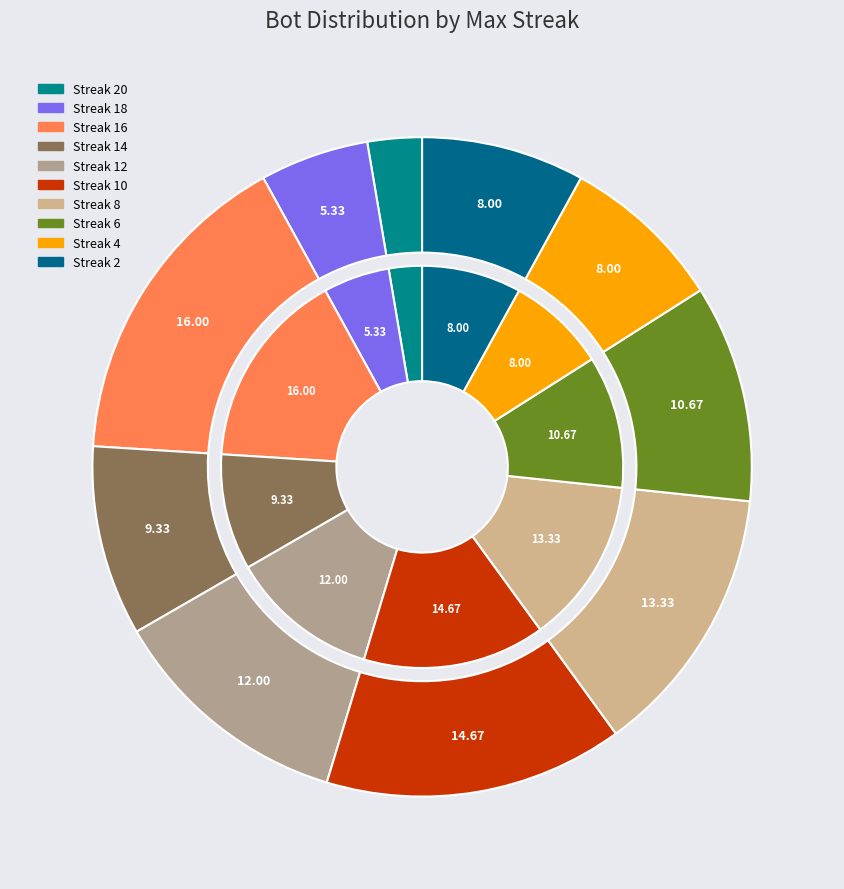

Does 6 represent more than half of the total?

No